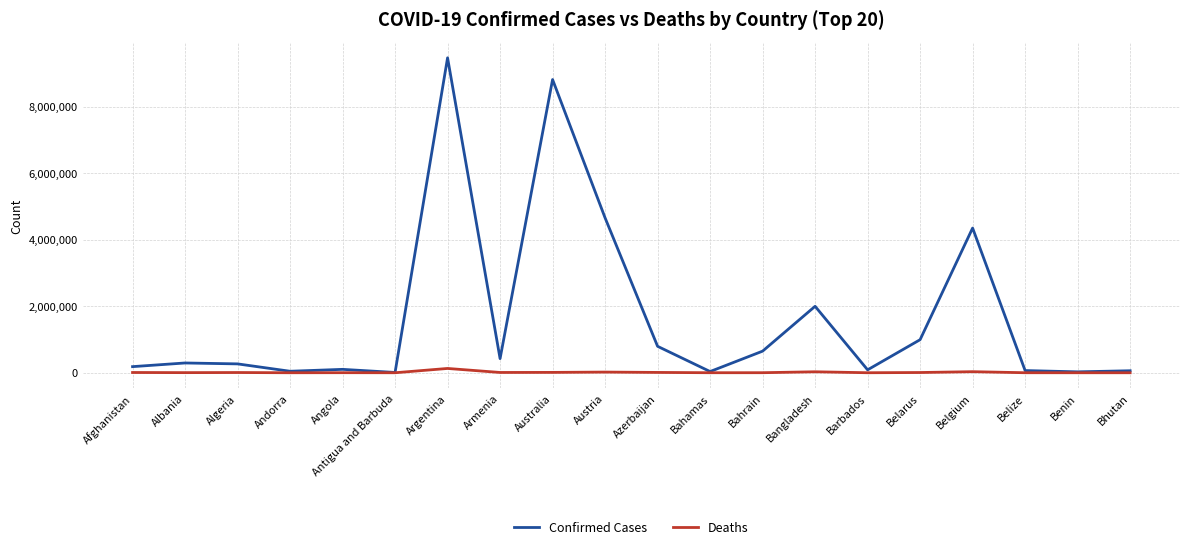

Rank the series by their maximum value, from highest to lowest.

Confirmed Cases, Deaths